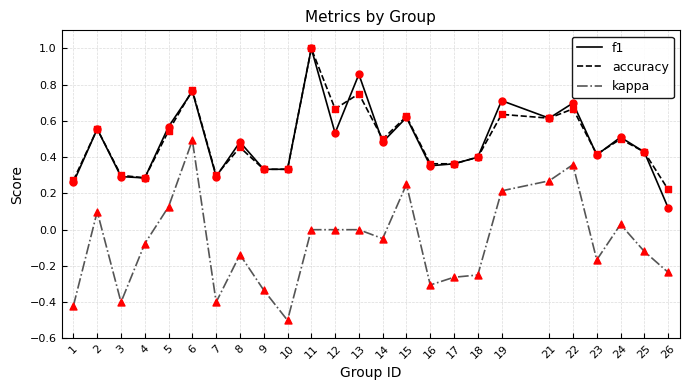

Is the value of accuracy at 9 greater than the value of kappa at 14?

Yes